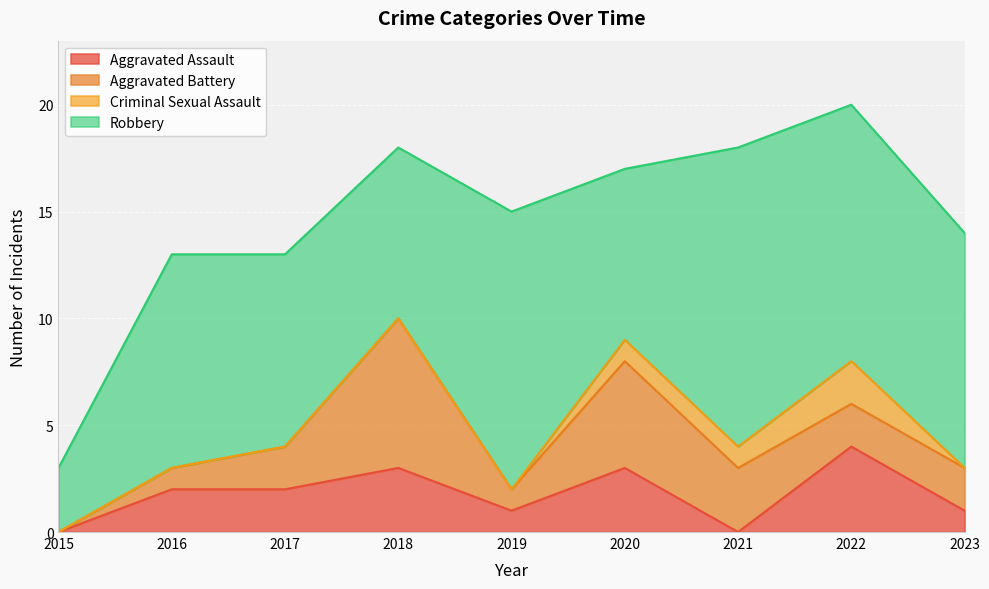

What is the maximum value for Criminal Sexual Assault?

2